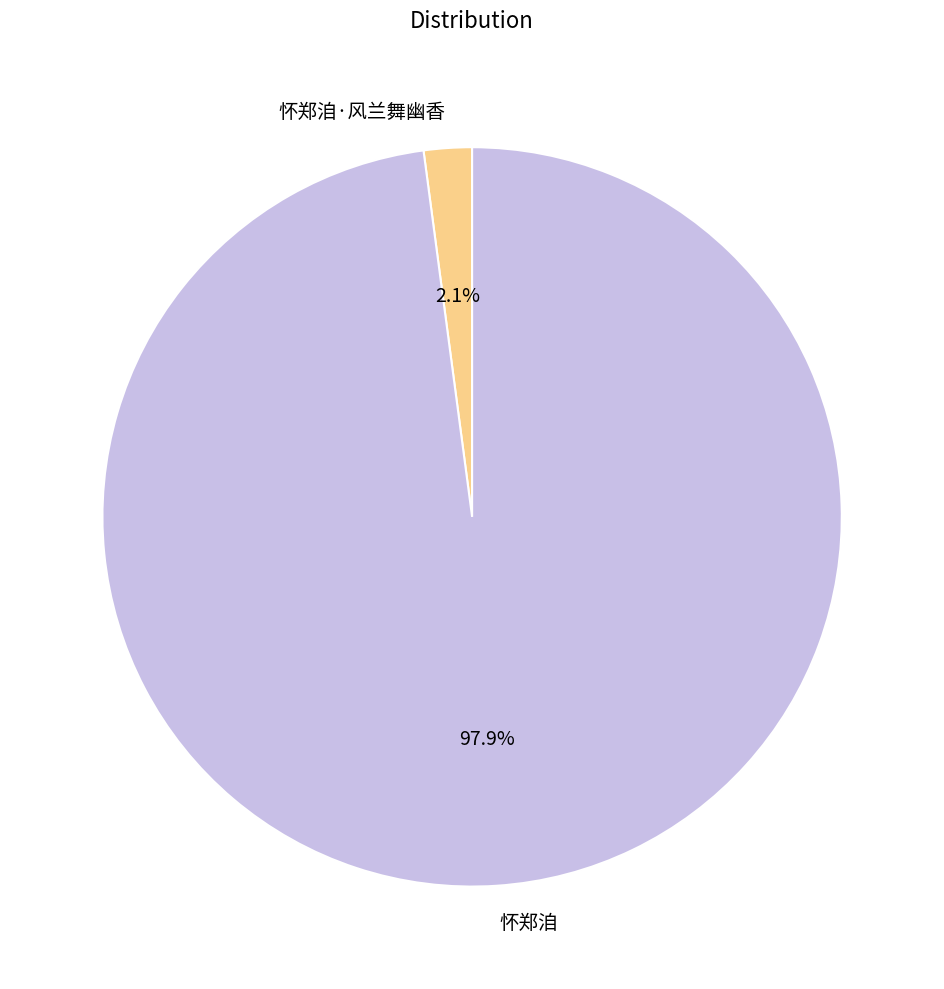

To the nearest percent, what is the difference between the 怀郑洎 and 怀郑洎·风兰舞幽香 slice percentages?

96%